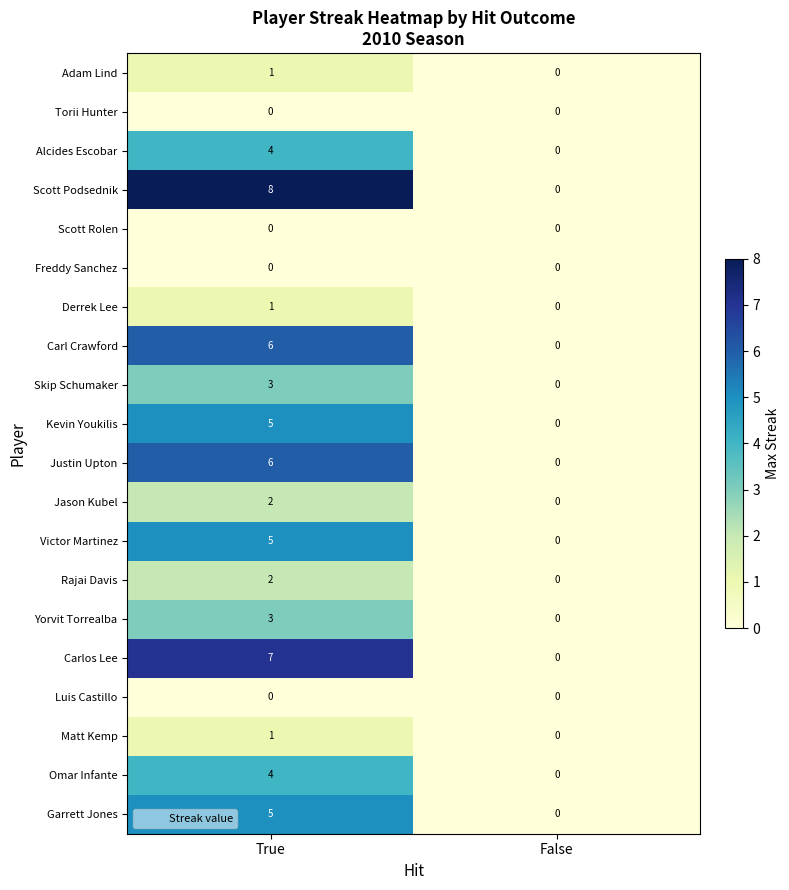

Which series has the largest total across all categories?

Scott Podsednik